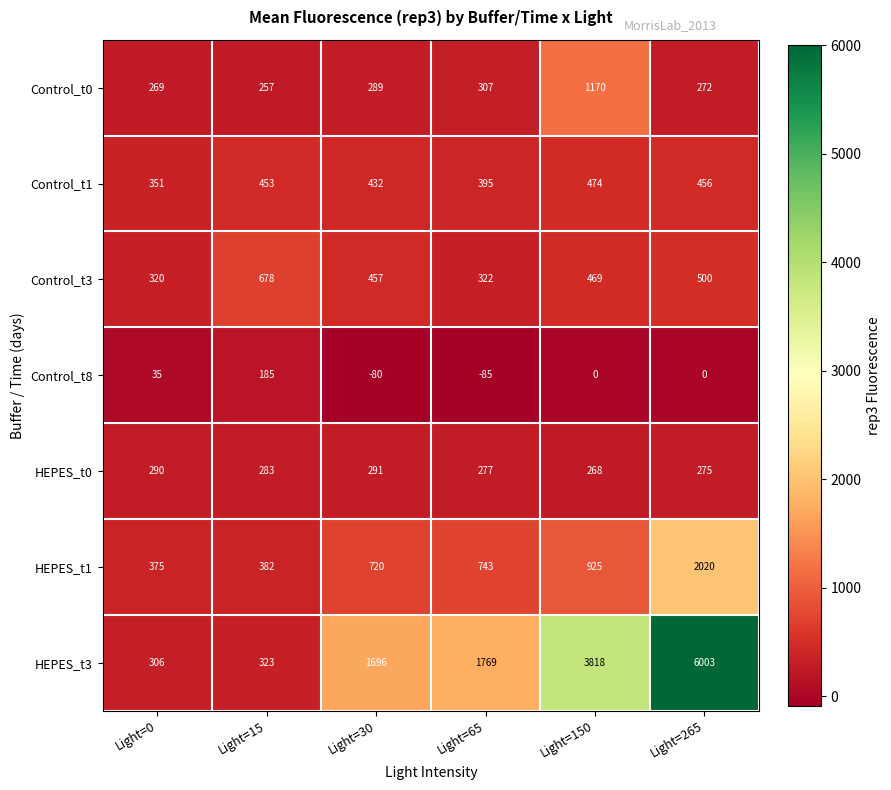

True or false: Control_t1 has a value of 395 at Light=65.

True